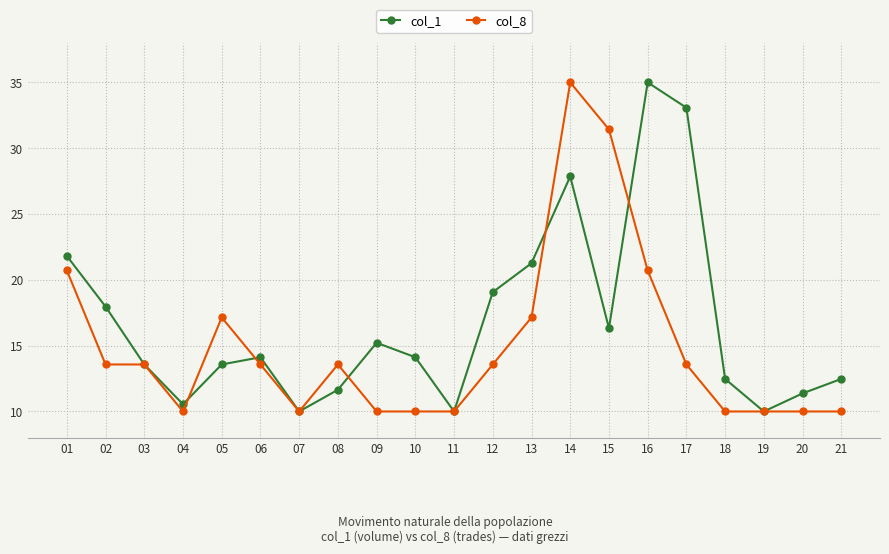

What is the maximum value shown in the chart?

35.0